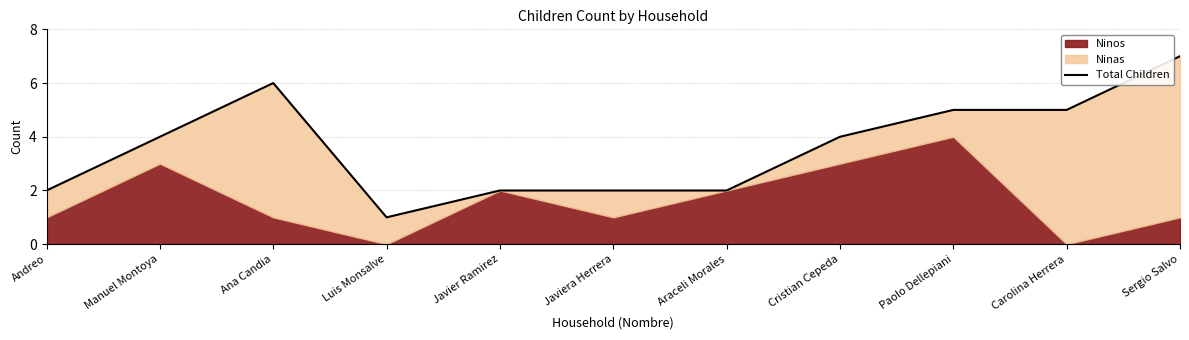

What is the smallest value displayed?

1